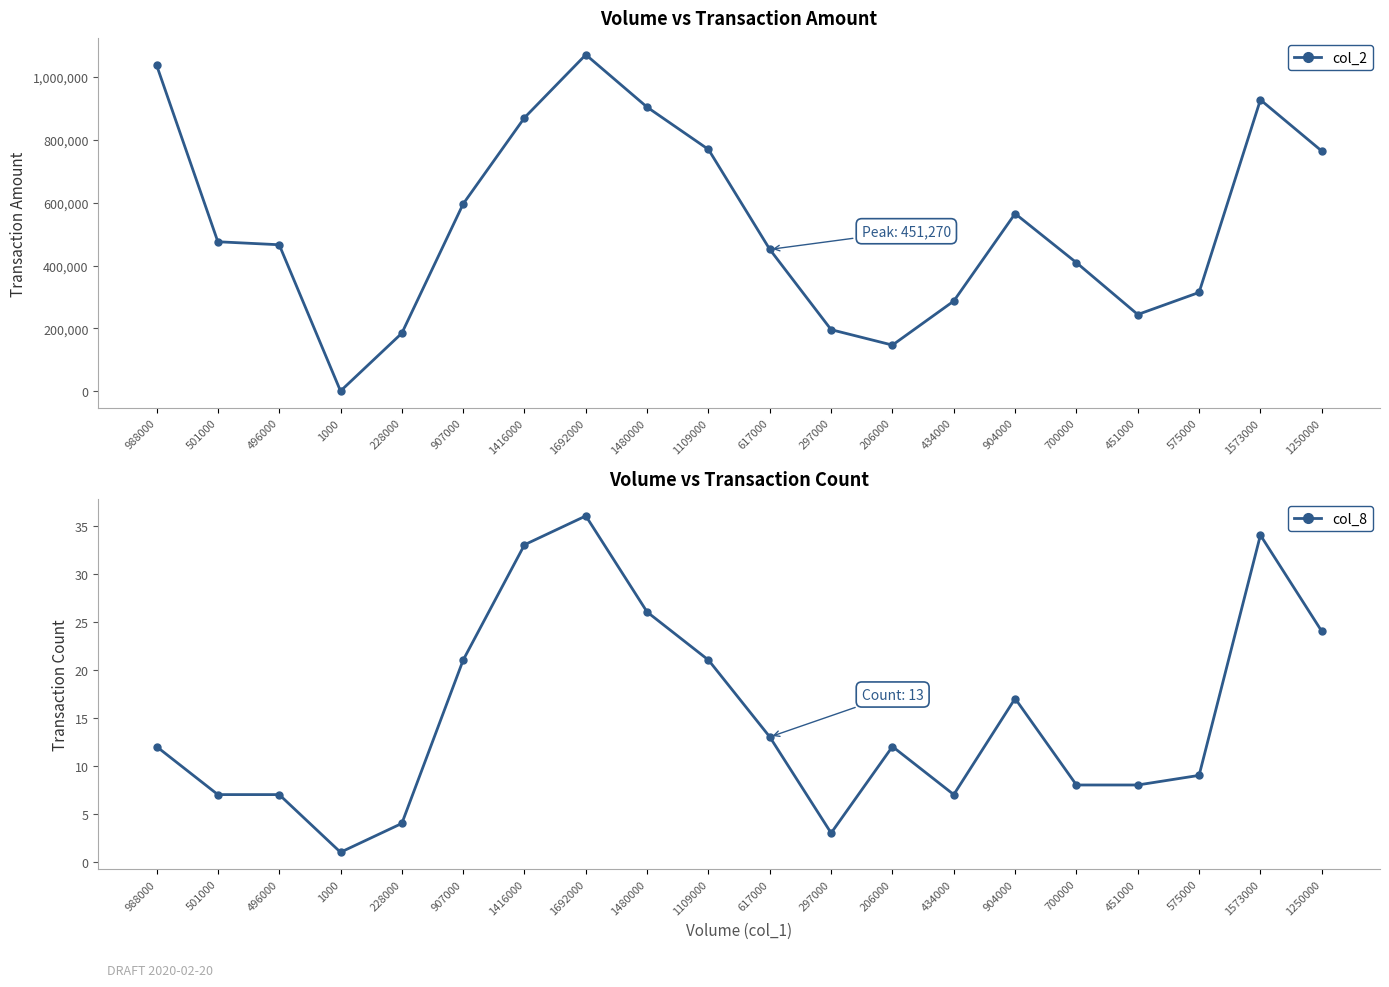

What value does the col_2 series have at 1109000, to the nearest 50?

769100